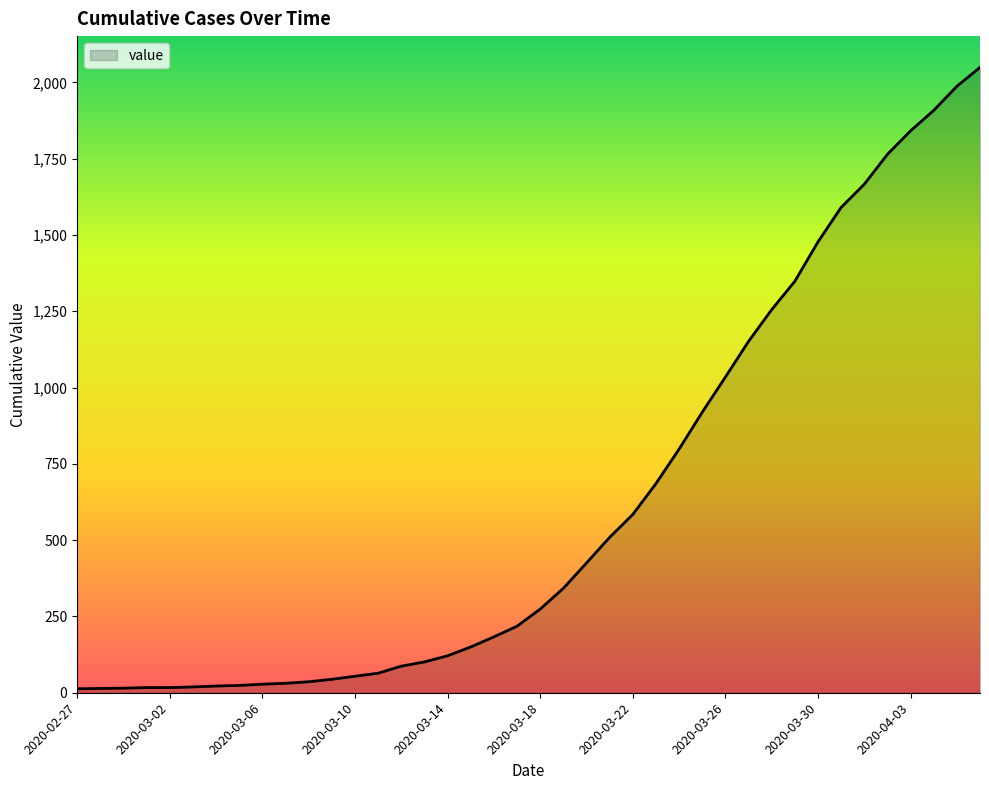

What is the average value?

622